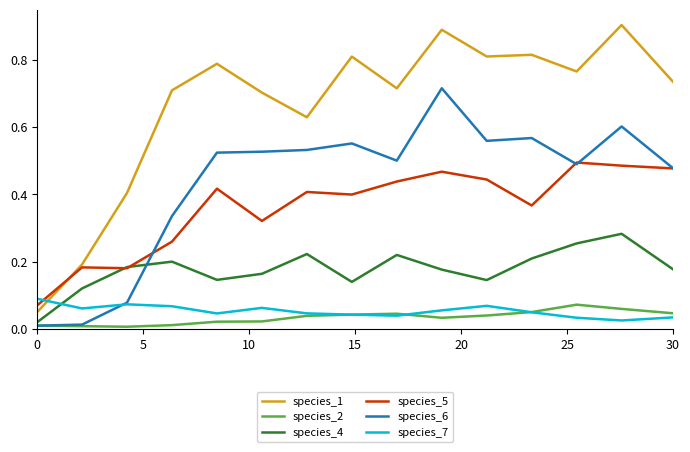

Which series has the widest spread of values?

species_1